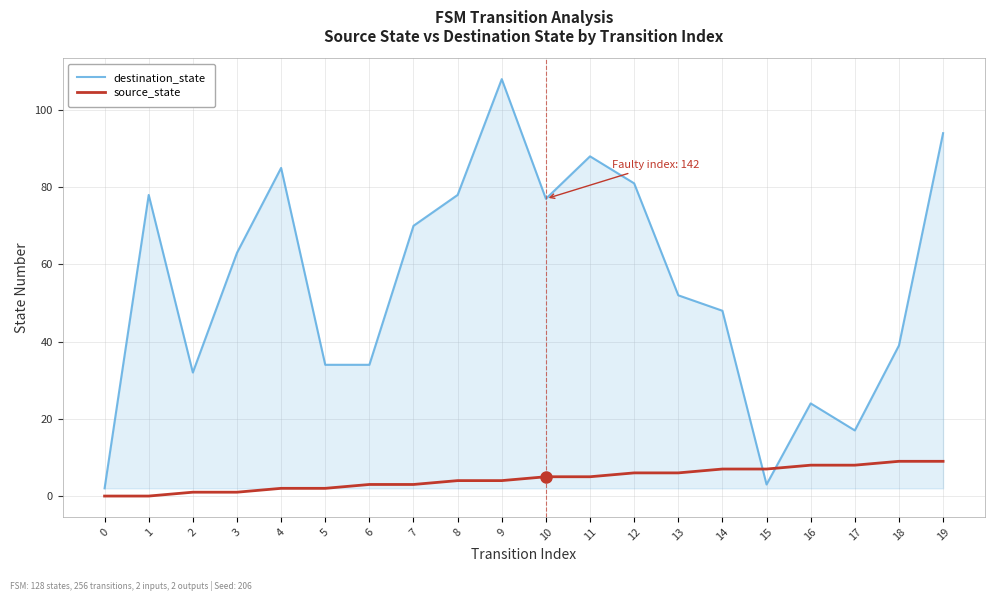

At which category does destination_state reach its first local peak?

1